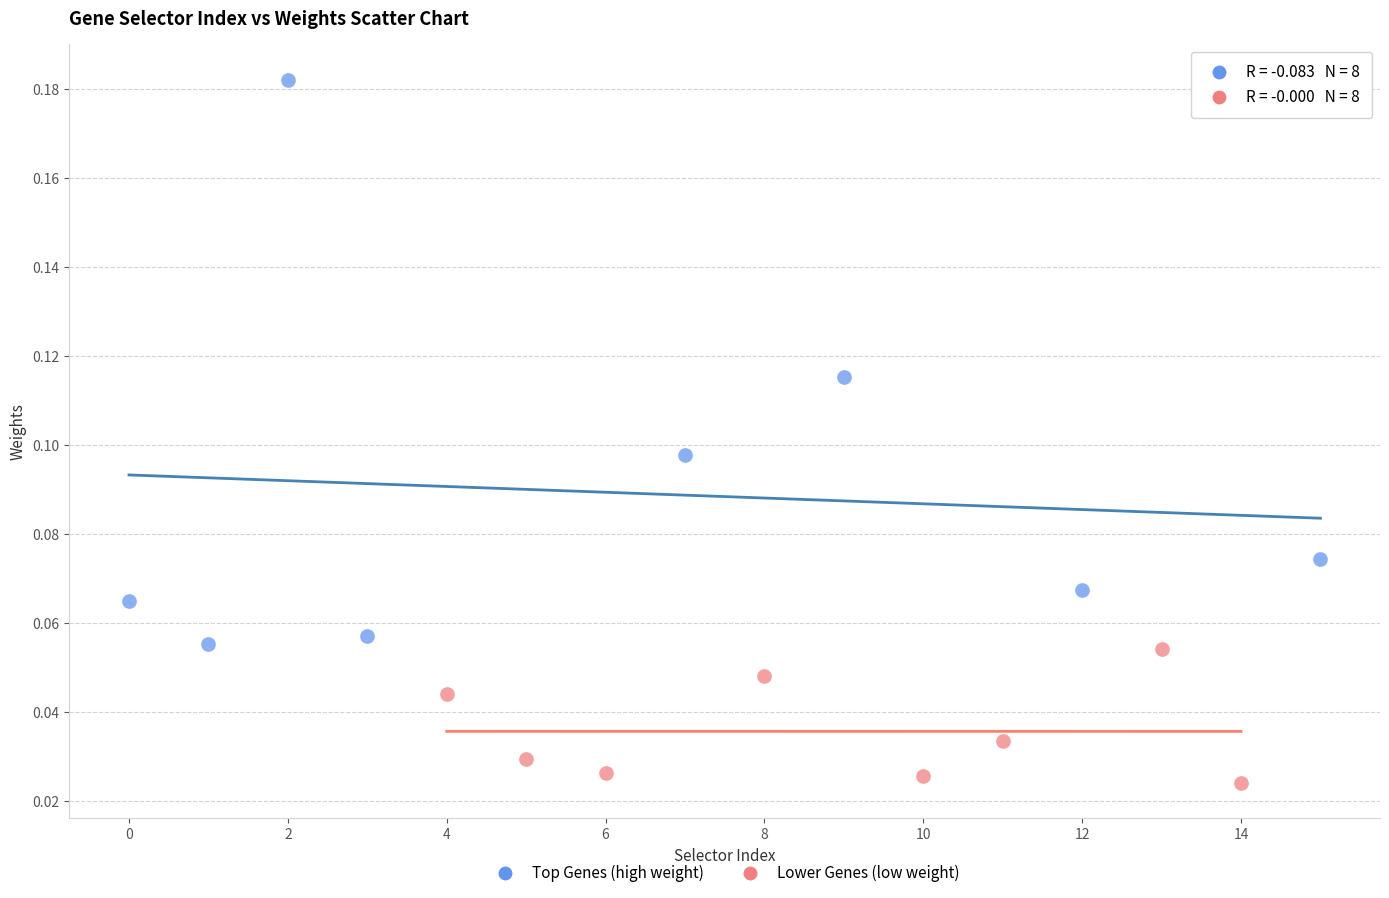

Which series has the largest Y range (max minus min)?

Top Genes (high weight)